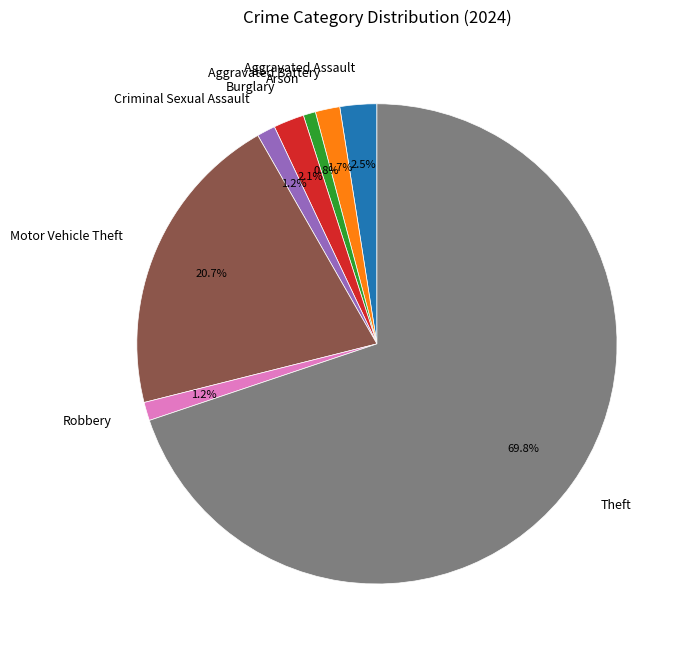

To the nearest percent, what is the average slice percentage?

12%